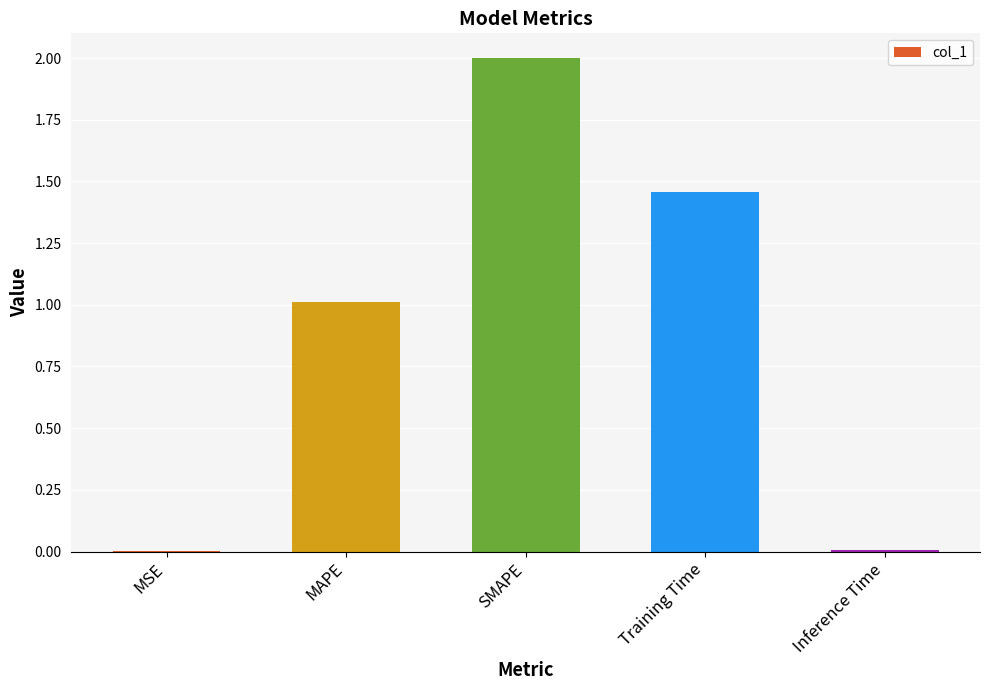

How many series are shown in this chart?

1